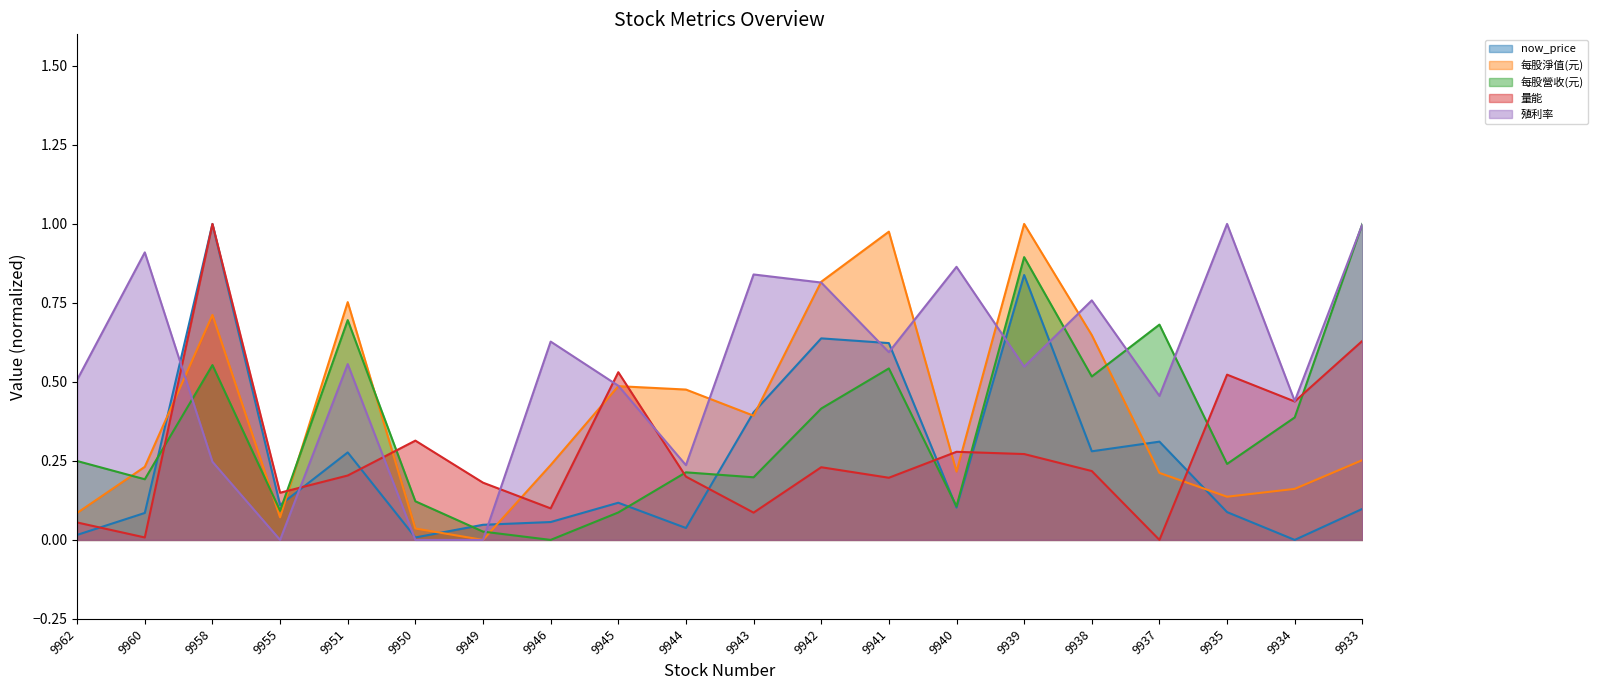

Which series changed the most between 9950 and 9941?

每股淨值(元)